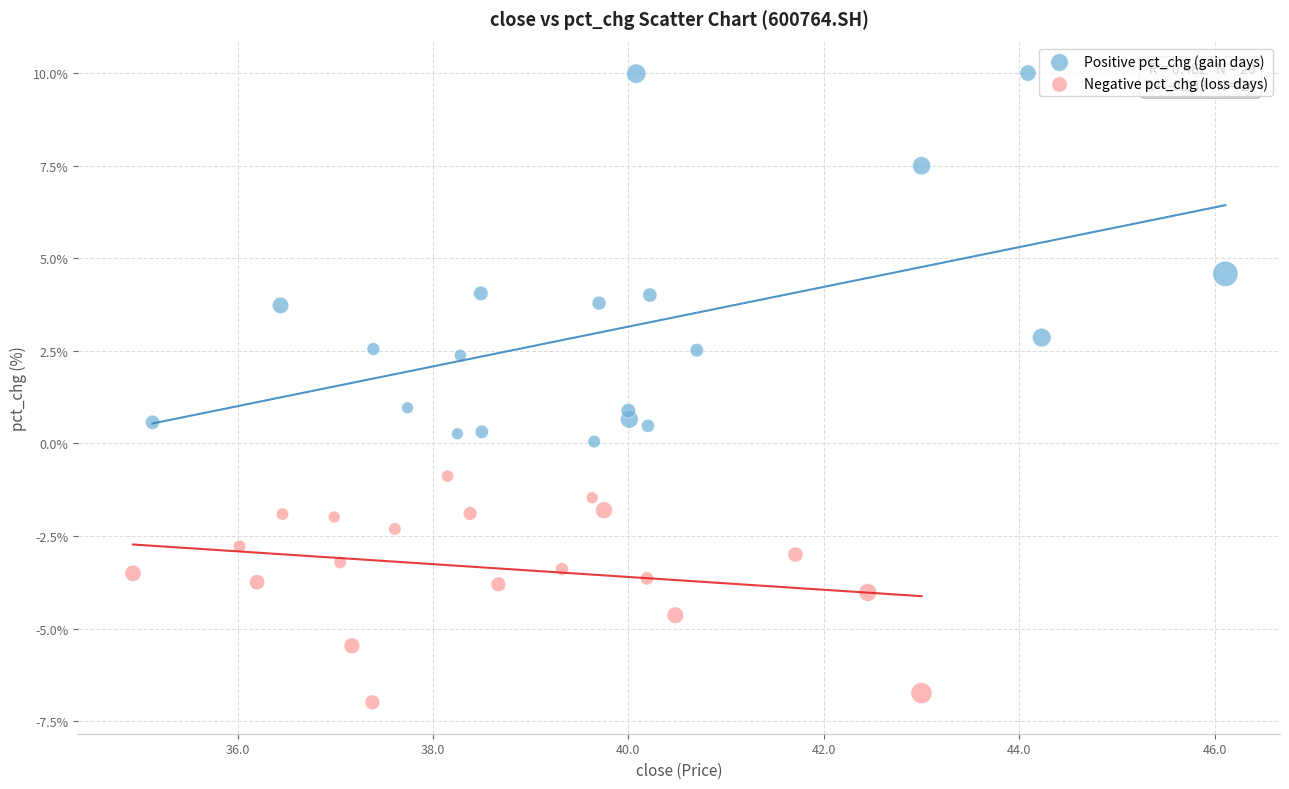

Which series contains the highest Y value?

Positive pct_chg (gain days)